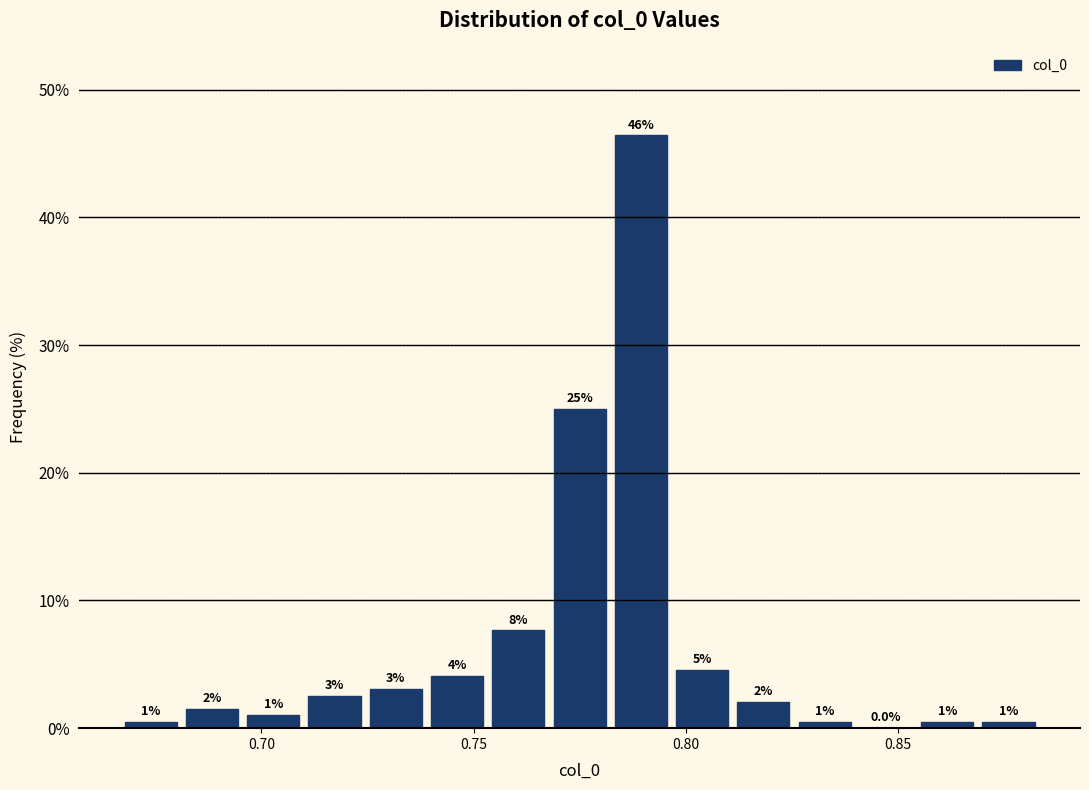

Around what value on the x-axis is the tallest bar? Give the approximate position of its centre, as read against the axis.

0.790